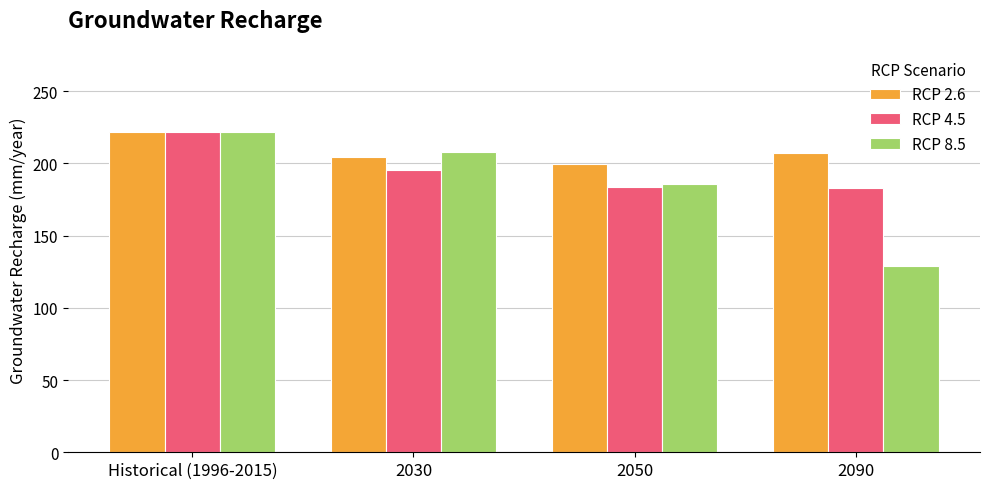

What is the difference between the RCP 2.6 values at Historical (1996-2015) and 2030?

17.1